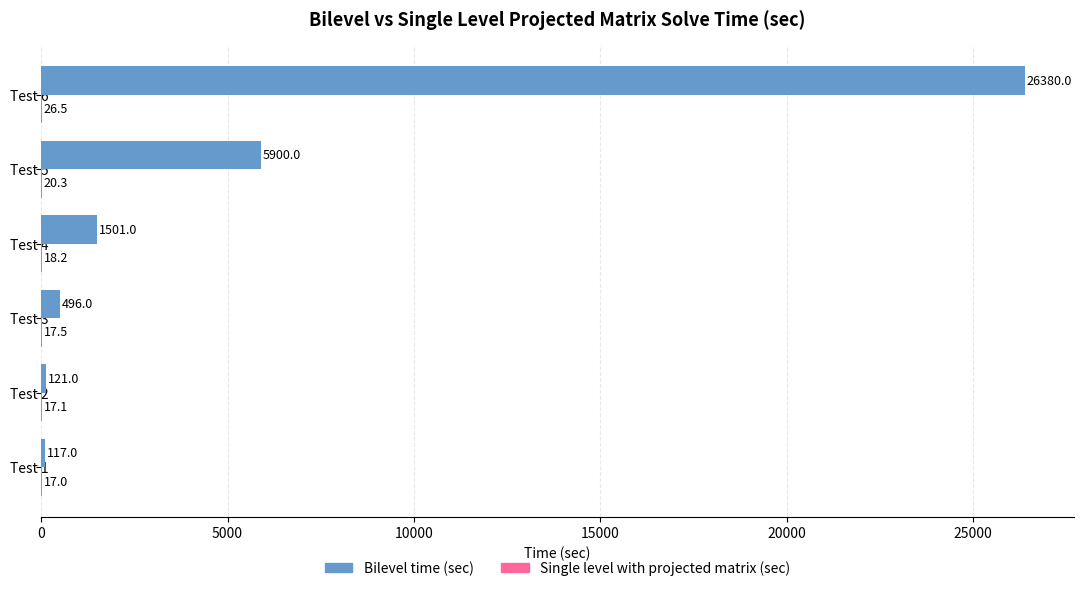

What is the sum of all Bilevel time (sec) values?

34515.0